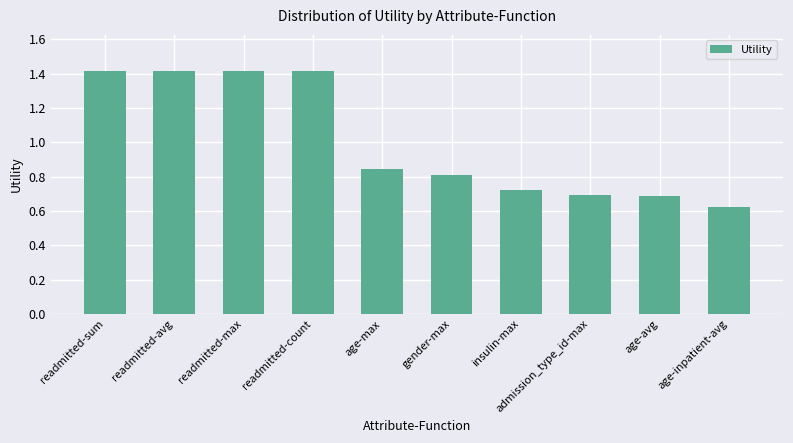

What is the label of the 8th bar from the left?

admission_type_id-max